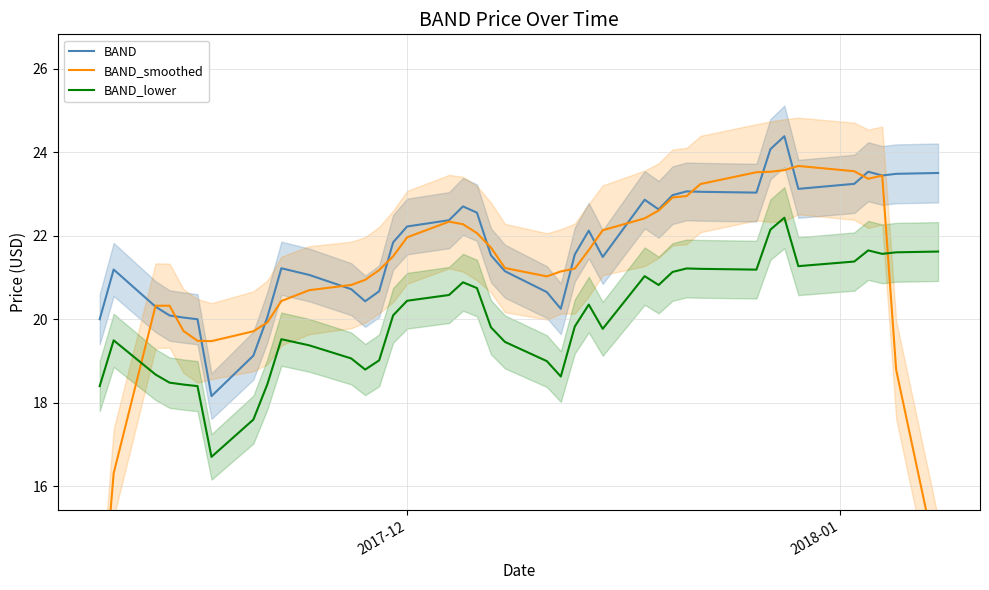

What is the smallest value displayed?

12.3